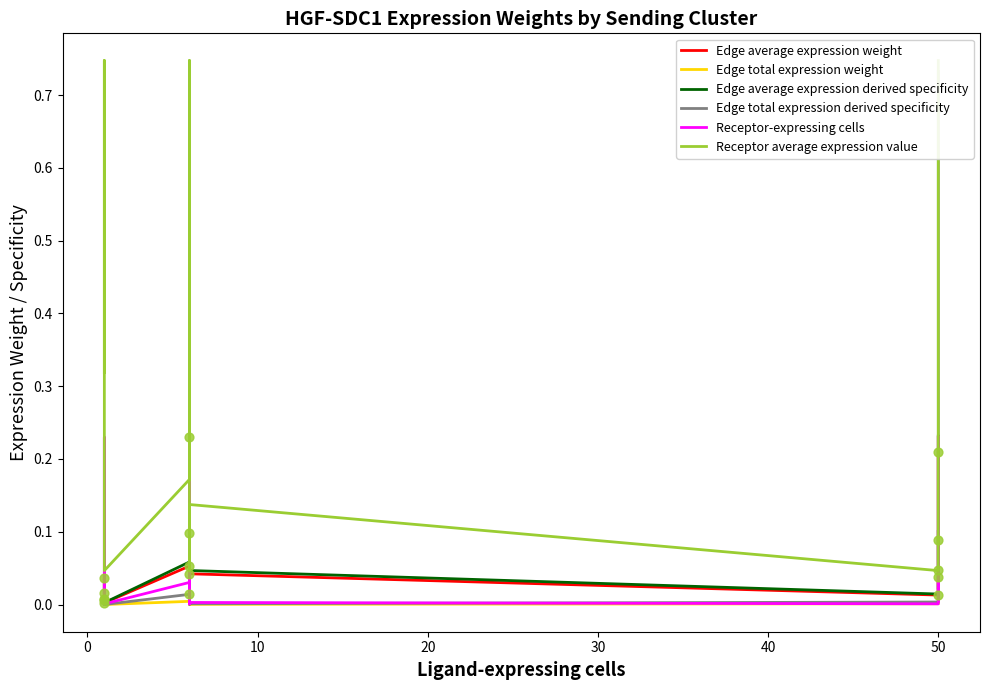

Which series has the largest Y range (max minus min)?

Edge total expression derived specificity